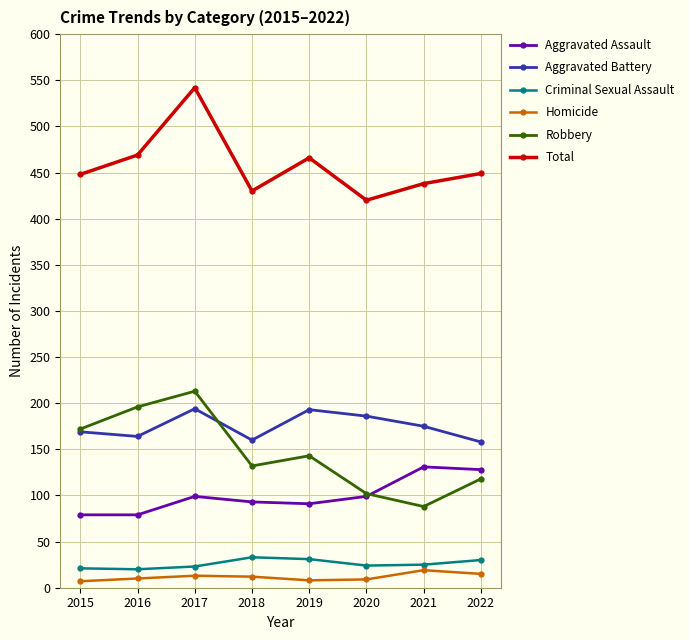

What is the sum of the Homicide values at 2015 and 2022?

22